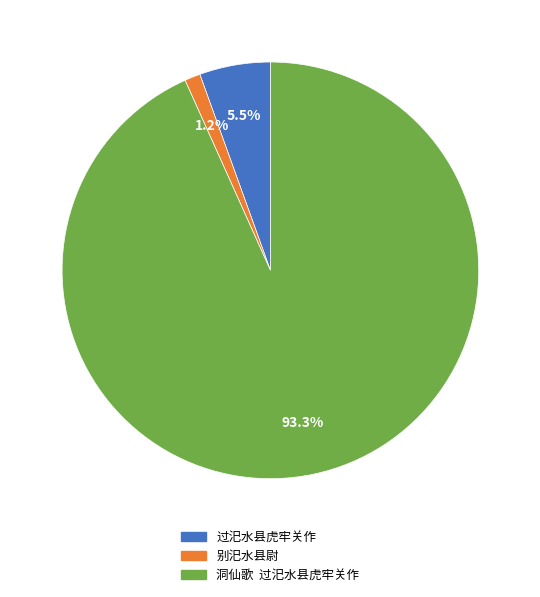

Do 过汜水县虎牢关作 and 洞仙歌 过汜水县虎牢关作 together represent more than half of the pie?

Yes